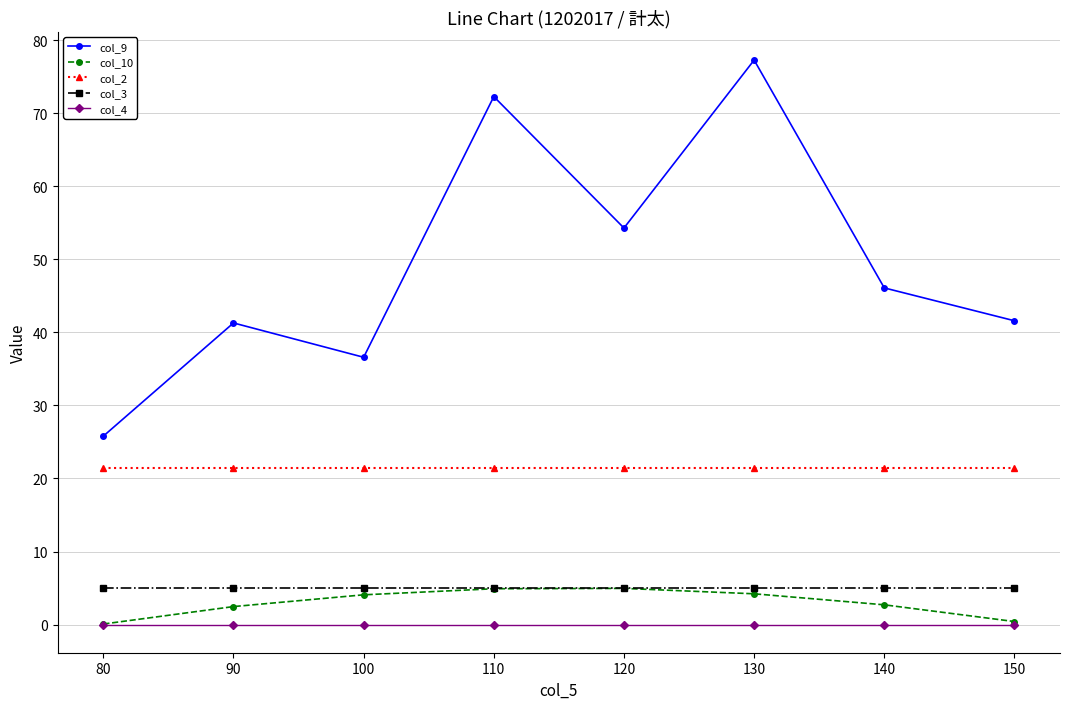

What is the lowest value of the col_3 series?

5.0